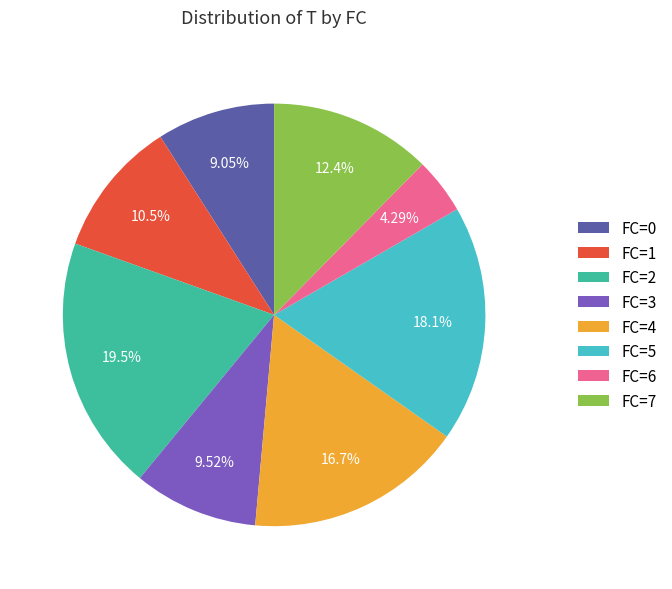

Combined, do FC=4 and FC=0 account for over 50%?

No